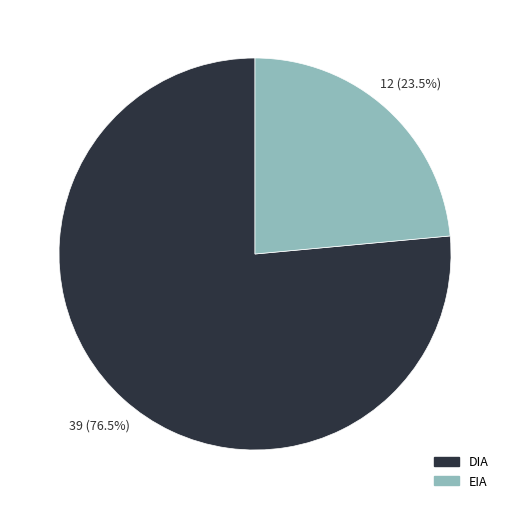

Count the number of slices in the pie.

2